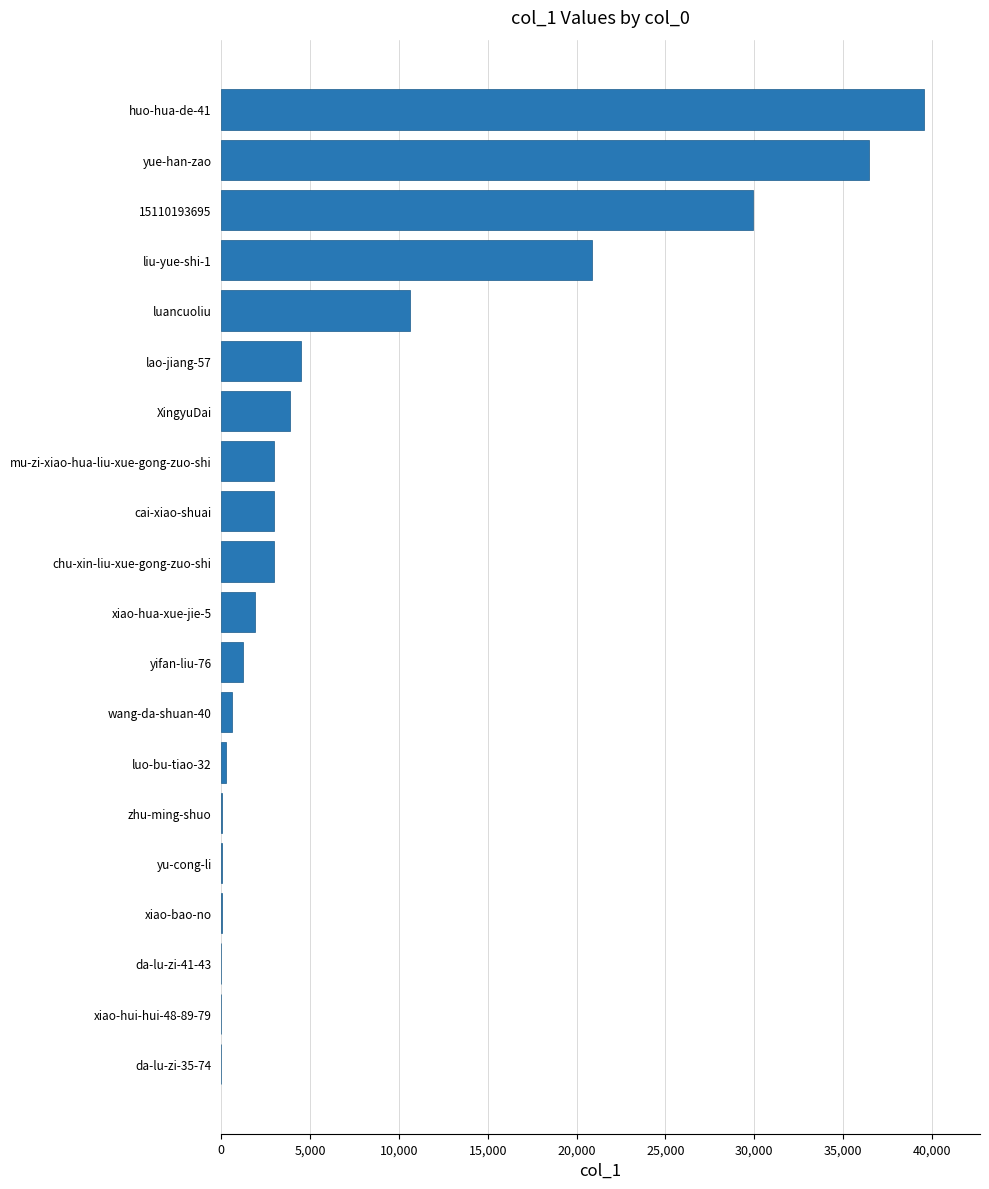

Which has a higher value, XingyuDai or liu-yue-shi-1?

liu-yue-shi-1